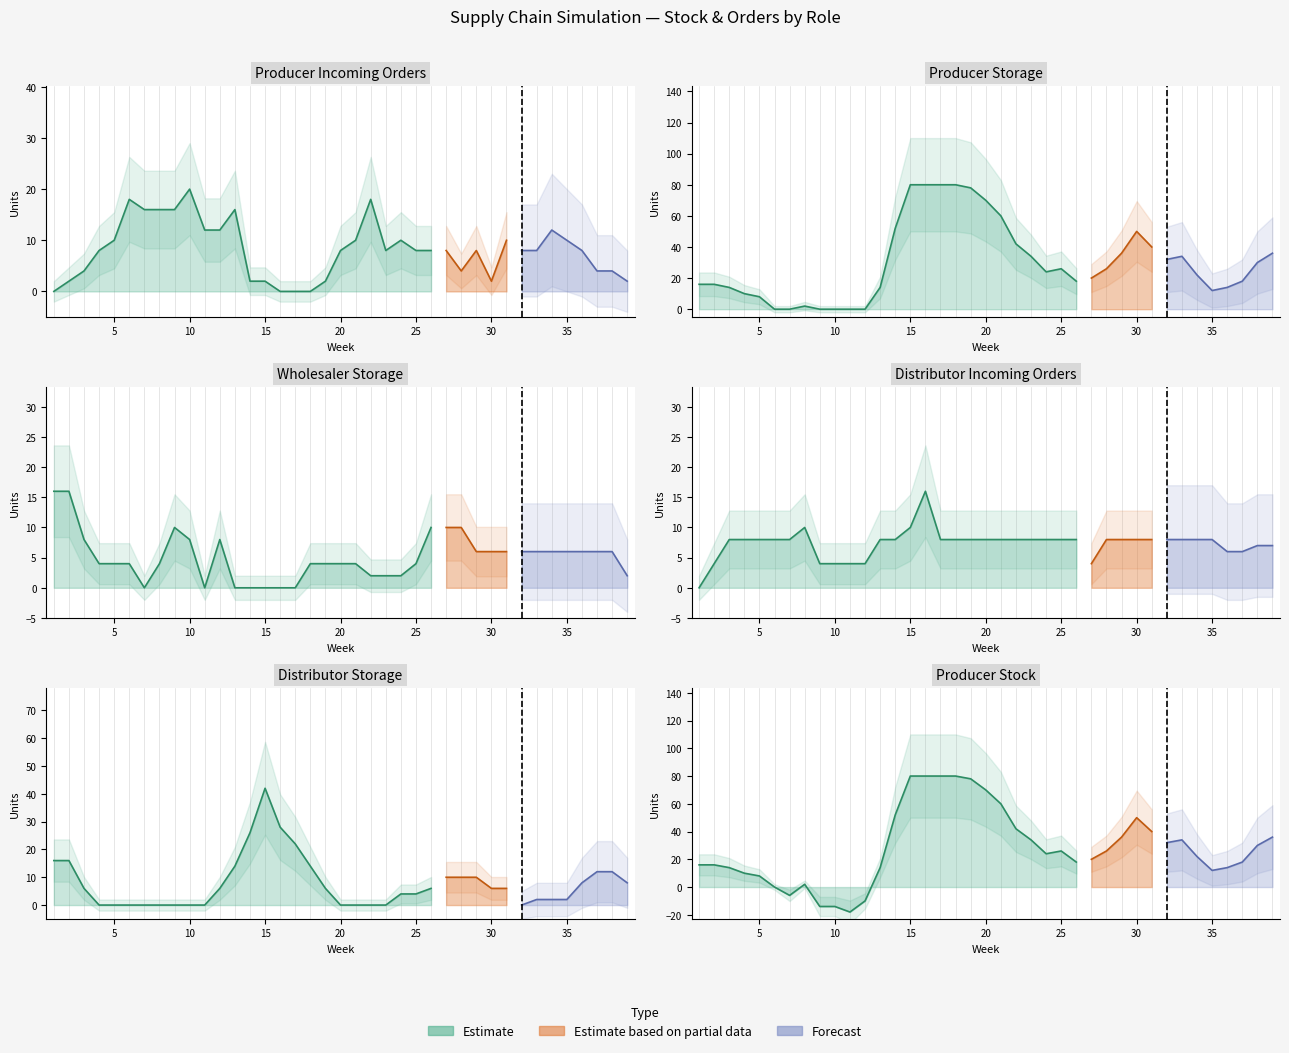

What is the maximum value shown in the chart?

80